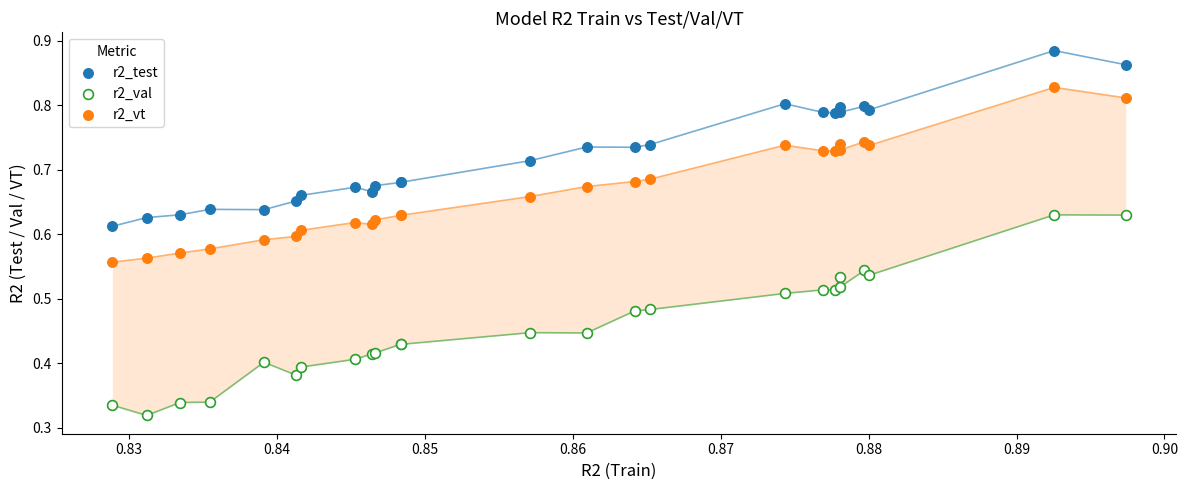

Which series has the largest Y range (max minus min)?

r2_val